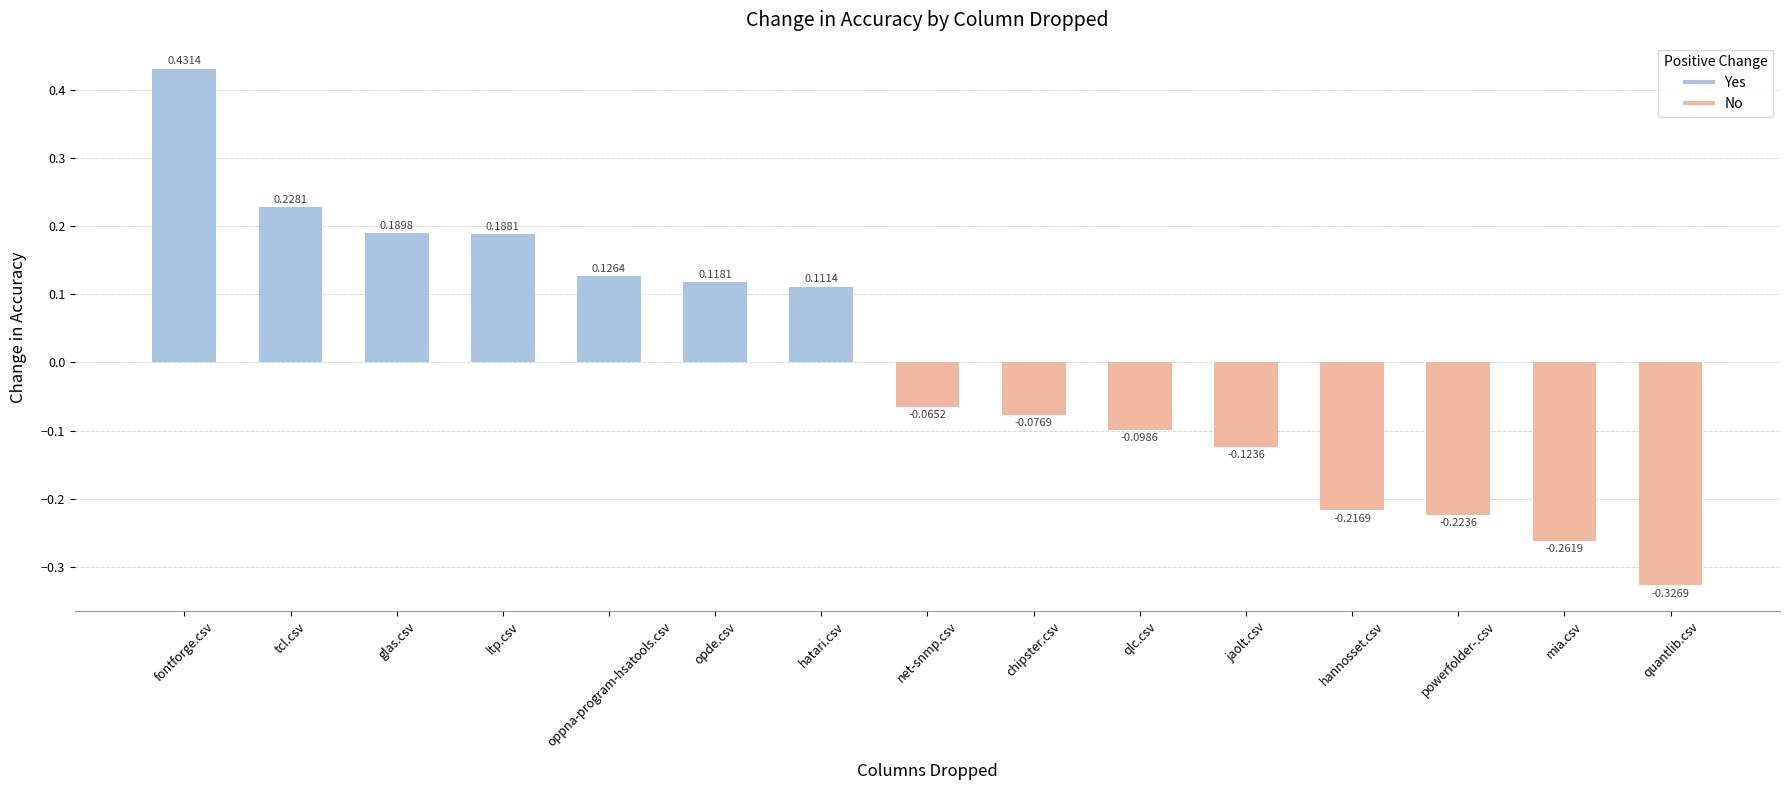

What is the difference between the values at net-snmp.csv and tcl.csv?

0.3